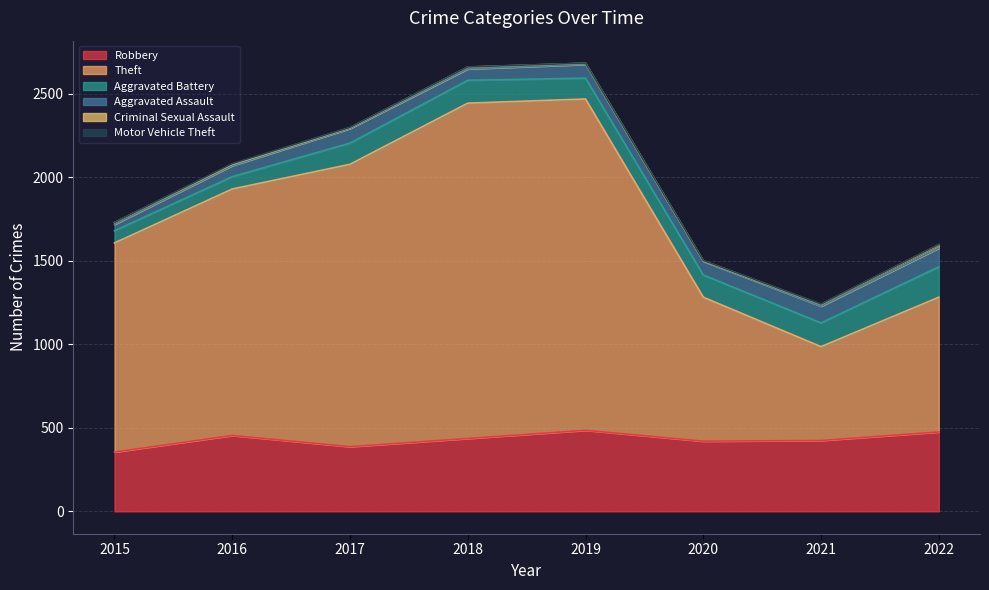

Does the chart display data point markers on the line(s)?

No